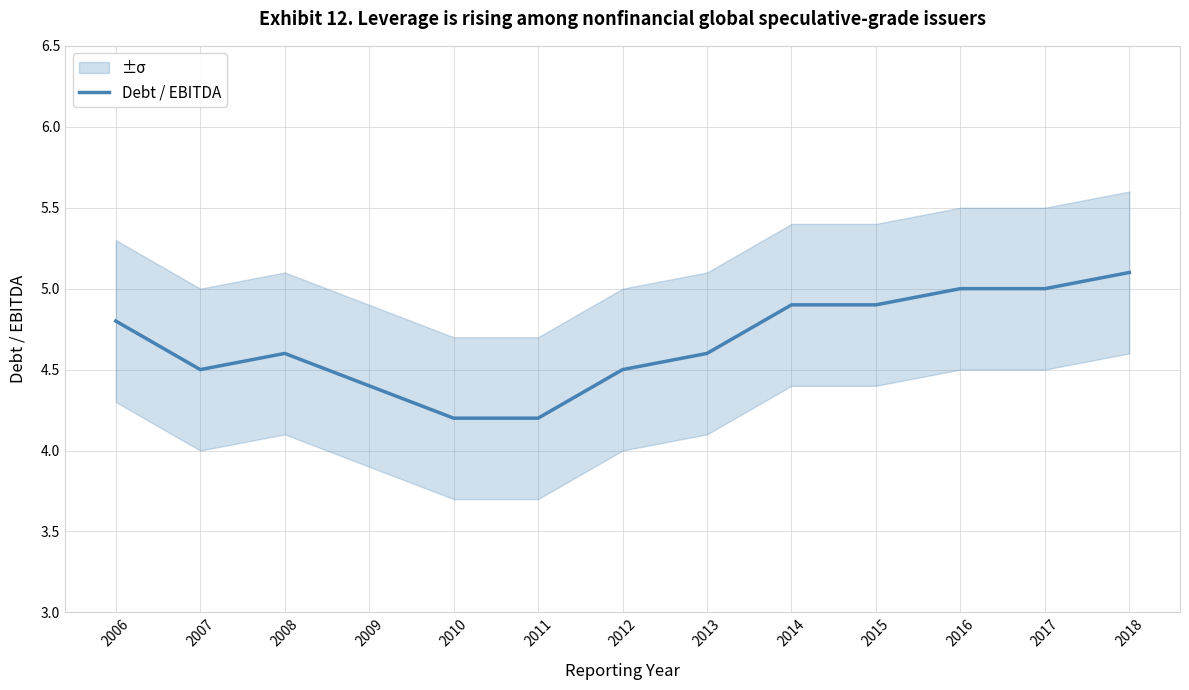

What is the difference between the maximum and minimum values?

0.9